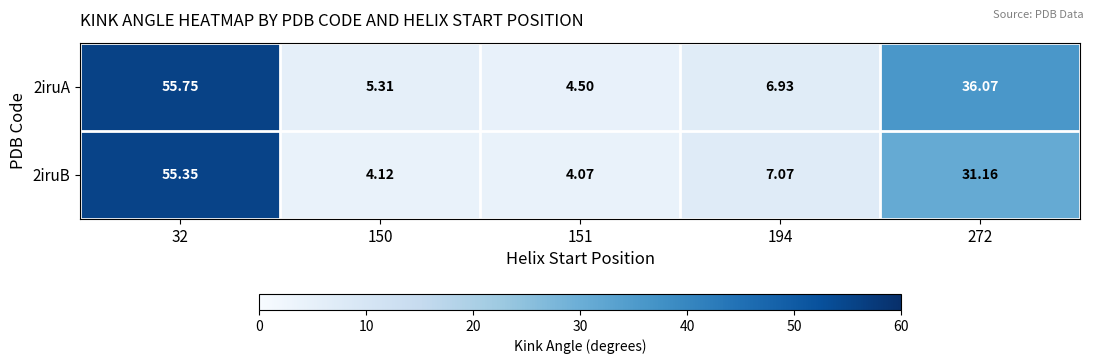

Reading left to right, transcribe all the data shown in this chart.

2iruA: 32=55.8	150=5.3	151=4.5	194=6.9	272=36.1
2iruB: 32=55.4	150=4.1	151=4.1	194=7.1	272=31.2